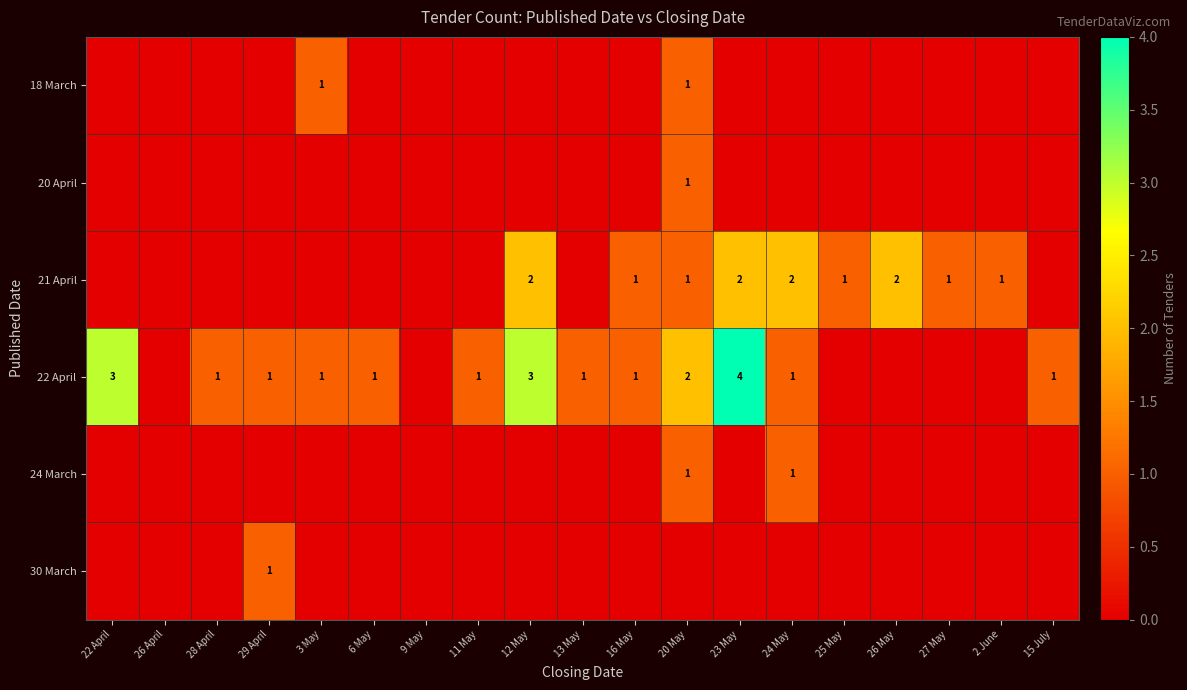

Is it true that 22 April equals 4 at 23 May?

True